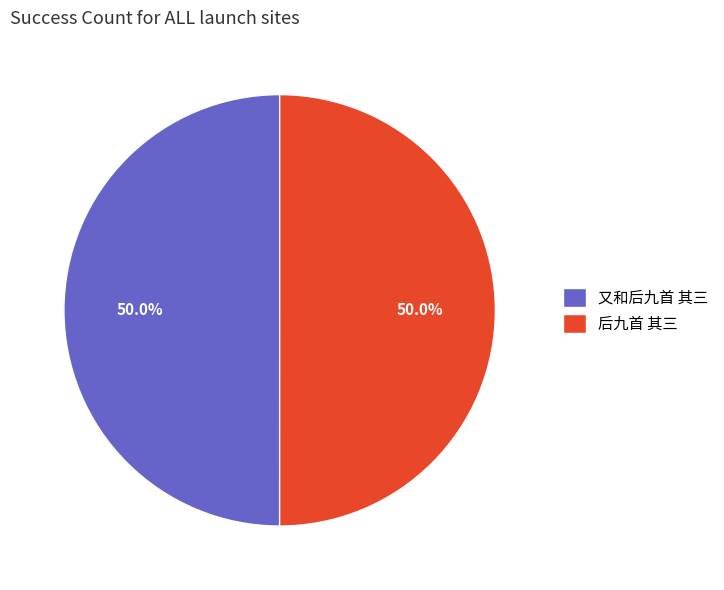

What percentage is the 后九首 其三 slice, to the nearest percent?

50%